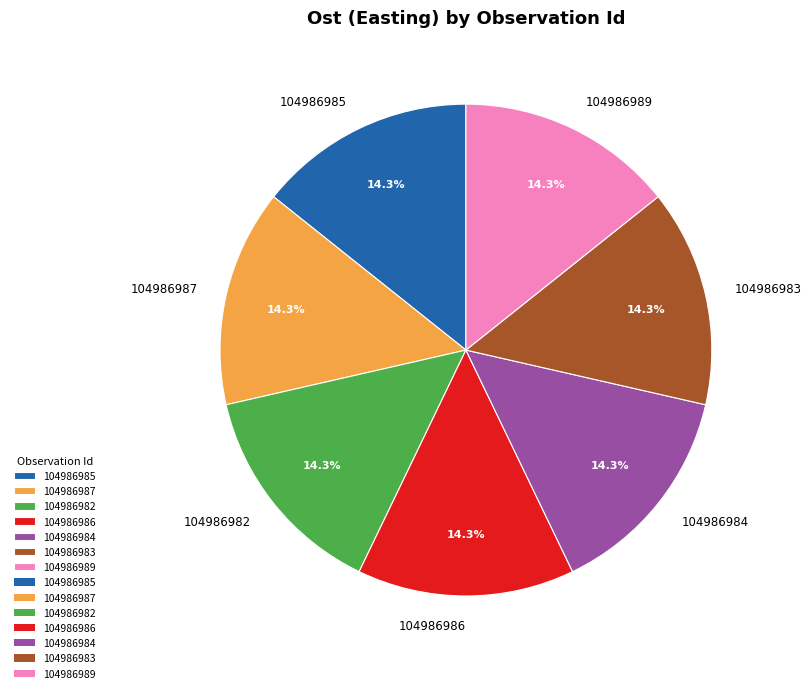

What percentage is NOT represented by 104986989?

85.7%